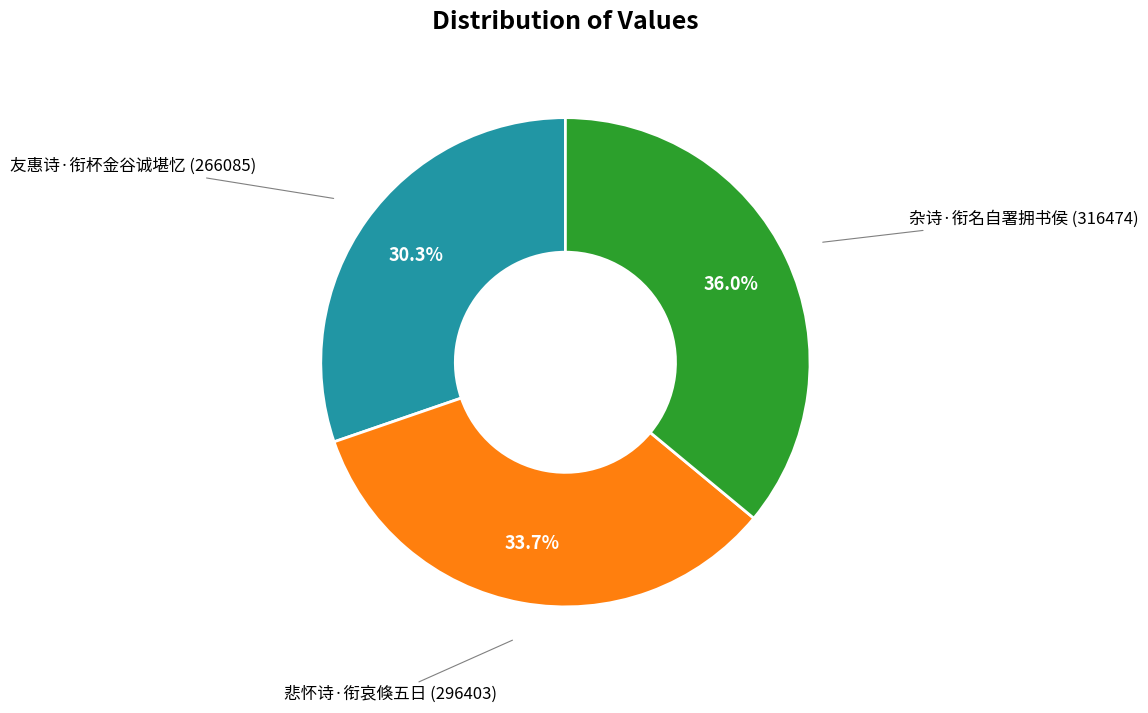

Is there any slice that represents more than half of the pie?

No